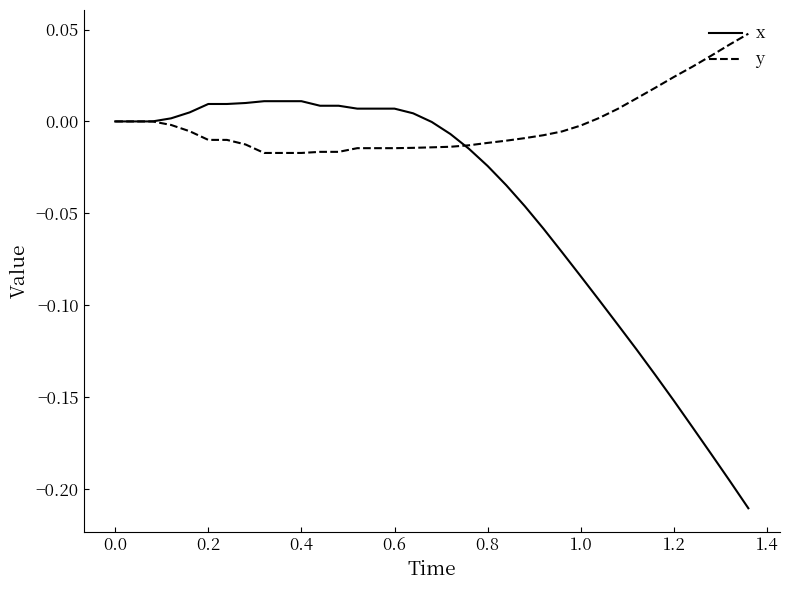

Rank the series by their average value, from highest to lowest.

y, x